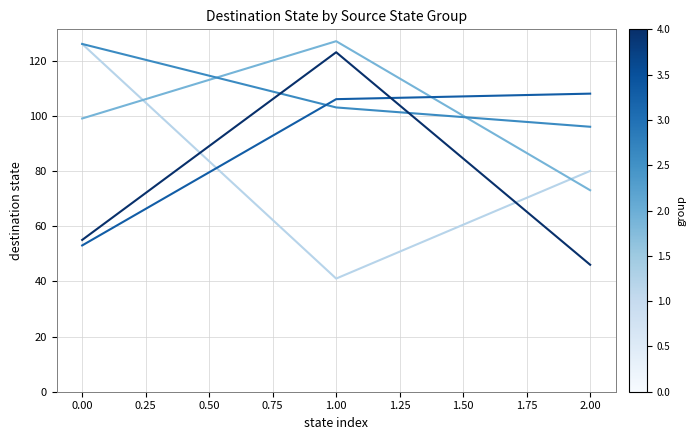

What position from the right is 0.00?

3